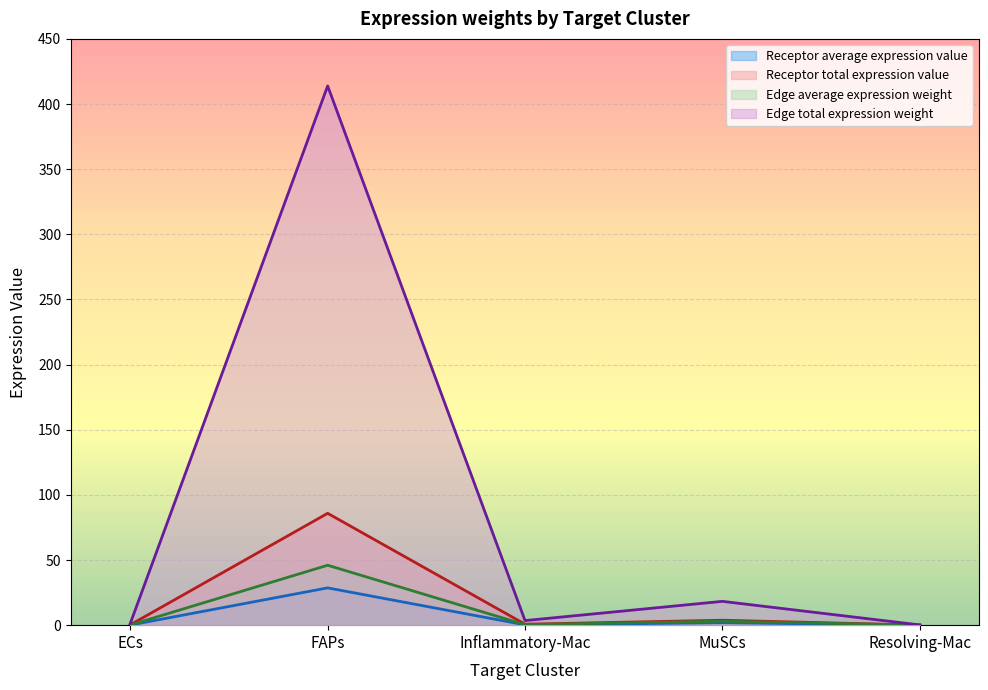

What is the label of the 4th point from the right?

FAPs